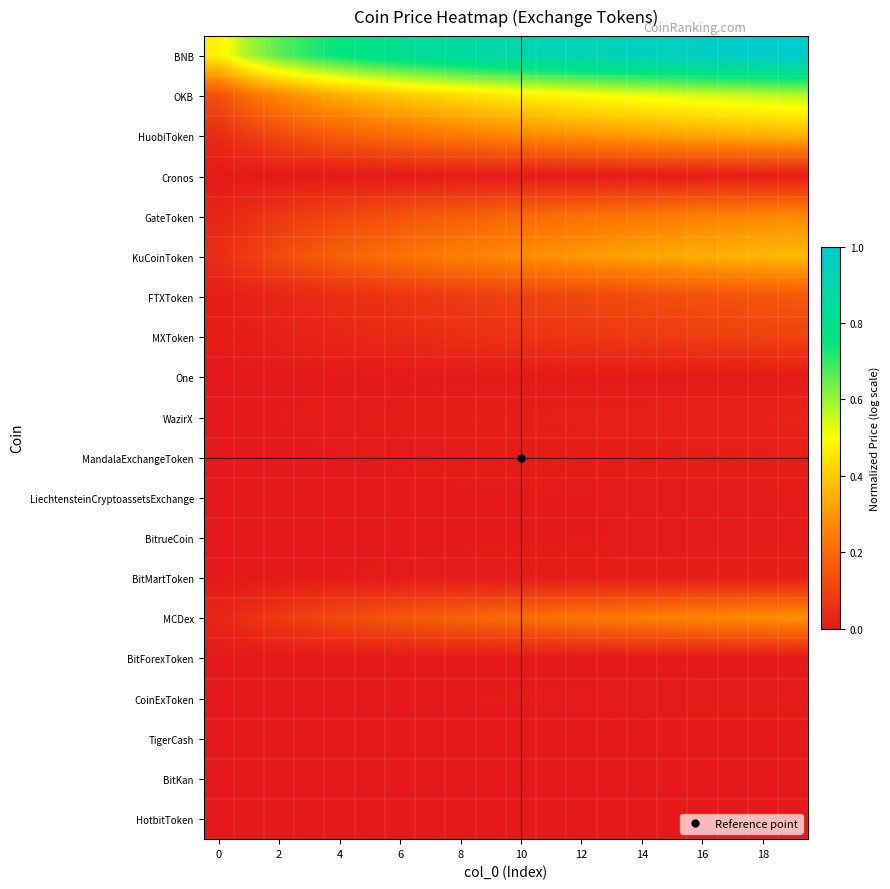

Reading left to right, what are all the values shown in this chart?

BNB: 0.5	0.6	0.7	0.7	0.8	0.8	0.8	0.8	0.9	0.9	0.9	0.9	0.9	0.9	0.9	1.0	1.0	1.0	1.0	1.0
OKB: 0.1	0.2	0.3	0.3	0.3	0.4	0.4	0.4	0.4	0.5	0.5	0.5	0.5	0.5	0.5	0.5	0.5	0.5	0.6	0.6
HuobiToken: 0.0	0.1	0.1	0.1	0.2	0.2	0.2	0.2	0.2	0.3	0.3	0.3	0.3	0.3	0.3	0.3	0.3	0.3	0.3	0.4
Cronos: 0.0	0.0	0.0	0.0	0.0	0.0	0.0	0.0	0.0	0.0	0.0	0.0	0.0	0.0	0.0	0.0	0.0	0.0	0.0	0.0
GateToken: 0.0	0.1	0.1	0.1	0.1	0.1	0.1	0.2	0.2	0.2	0.2	0.2	0.2	0.2	0.2	0.2	0.2	0.3	0.3	0.3
KuCoinToken: 0.1	0.1	0.1	0.2	0.2	0.2	0.2	0.2	0.2	0.3	0.3	0.3	0.3	0.3	0.3	0.3	0.3	0.3	0.4	0.4
FTXToken: 0.0	0.0	0.0	0.0	0.1	0.1	0.1	0.1	0.1	0.1	0.1	0.1	0.1	0.1	0.1	0.1	0.1	0.1	0.1	0.2
MXToken: 0.0	0.0	0.0	0.0	0.0	0.0	0.0	0.0	0.1	0.1	0.1	0.1	0.1	0.1	0.1	0.1	0.1	0.1	0.1	0.1
One: 0.0	0.0	0.0	0.0	0.0	0.0	0.0	0.0	0.0	0.0	0.0	0.0	0.0	0.0	0.0	0.0	0.0	0.0	0.0	0.0
WazirX: 0.0	0.0	0.0	0.0	0.0	0.0	0.0	0.0	0.0	0.0	0.0	0.0	0.0	0.0	0.0	0.0	0.0	0.0	0.0	0.0
MandalaExchangeToken: 0.0	0.0	0.0	0.0	0.0	0.0	0.0	0.0	0.0	0.0	0.0	0.0	0.0	0.0	0.0	0.0	0.0	0.0	0.0	0.0
LiechtensteinCryptoassetsExchange: 0.0	0.0	0.0	0.0	0.0	0.0	0.0	0.0	0.0	0.0	0.0	0.0	0.0	0.0	0.0	0.0	0.0	0.0	0.0	0.0
BitrueCoin: 0.0	0.0	0.0	0.0	0.0	0.0	0.0	0.0	0.0	0.0	0.0	0.0	0.0	0.0	0.0	0.0	0.0	0.0	0.0	0.0
BitMartToken: 0.0	0.0	0.0	0.0	0.0	0.0	0.0	0.0	0.0	0.0	0.0	0.0	0.0	0.0	0.0	0.0	0.0	0.0	0.0	0.0
MCDex: 0.0	0.1	0.1	0.1	0.1	0.1	0.2	0.2	0.2	0.2	0.2	0.2	0.2	0.2	0.2	0.3	0.3	0.3	0.3	0.3
BitForexToken: 0.0	0.0	0.0	0.0	0.0	0.0	0.0	0.0	0.0	0.0	0.0	0.0	0.0	0.0	0.0	0.0	0.0	0.0	0.0	0.0
CoinExToken: 0.0	0.0	0.0	0.0	0.0	0.0	0.0	0.0	0.0	0.0	0.0	0.0	0.0	0.0	0.0	0.0	0.0	0.0	0.0	0.0
TigerCash: 0.0	0.0	0.0	0.0	0.0	0.0	0.0	0.0	0.0	0.0	0.0	0.0	0.0	0.0	0.0	0.0	0.0	0.0	0.0	0.0
BitKan: 0.0	0.0	0.0	0.0	0.0	0.0	0.0	0.0	0.0	0.0	0.0	0.0	0.0	0.0	0.0	0.0	0.0	0.0	0.0	0.0
HotbitToken: 0.0	0.0	0.0	0.0	0.0	0.0	0.0	0.0	0.0	0.0	0.0	0.0	0.0	0.0	0.0	0.0	0.0	0.0	0.0	0.0